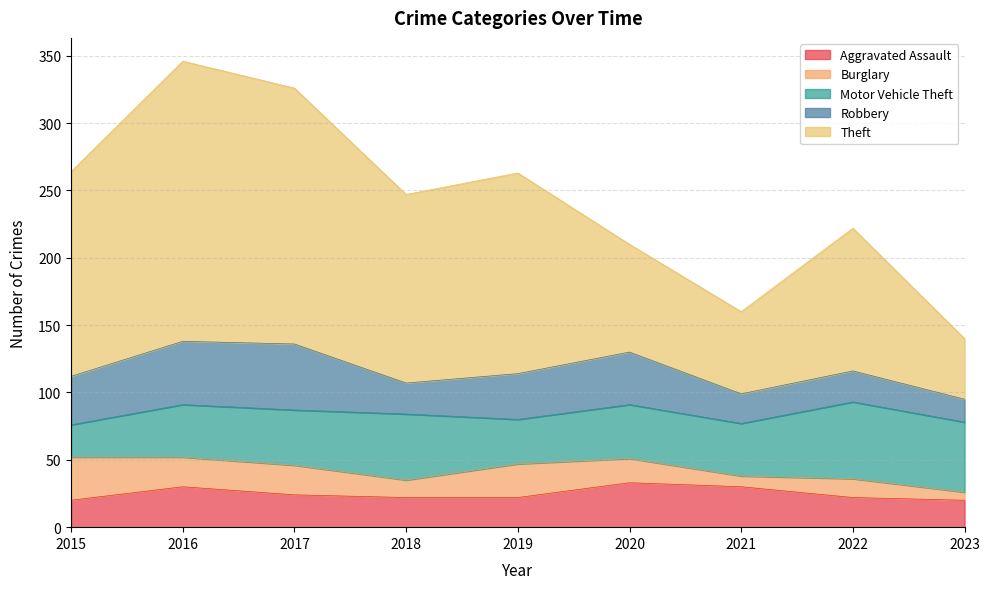

Where does the Burglary series first go above 18?

2015